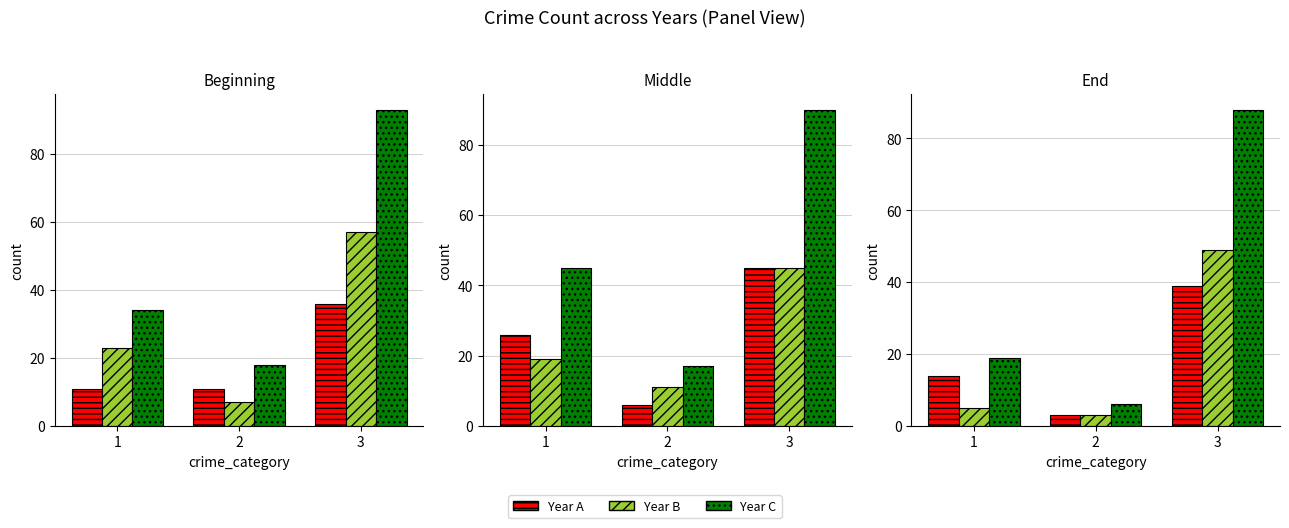

What is the lowest value of the Year B series?

3